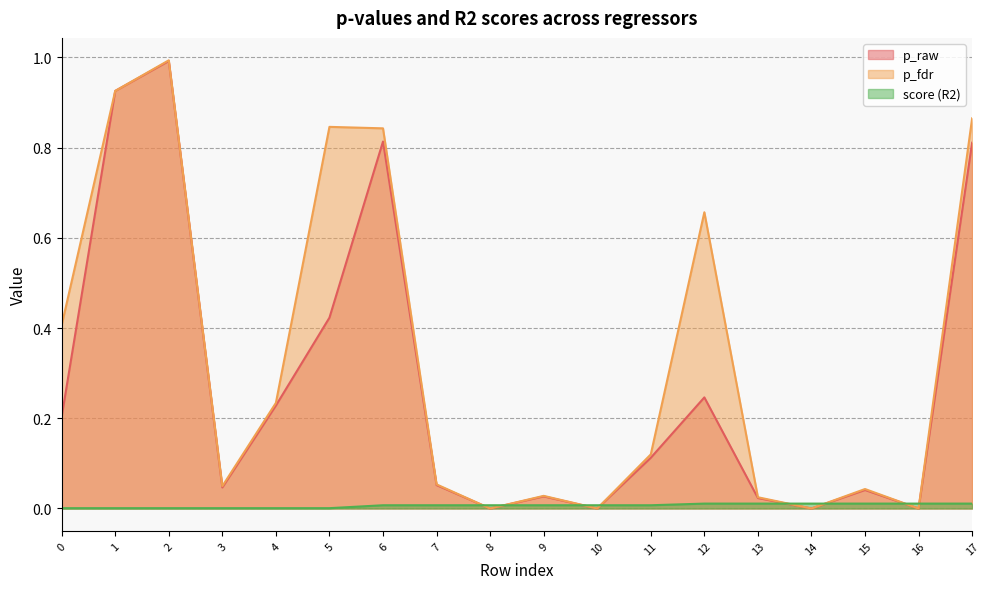

Does the chart display data point markers on the line(s)?

No